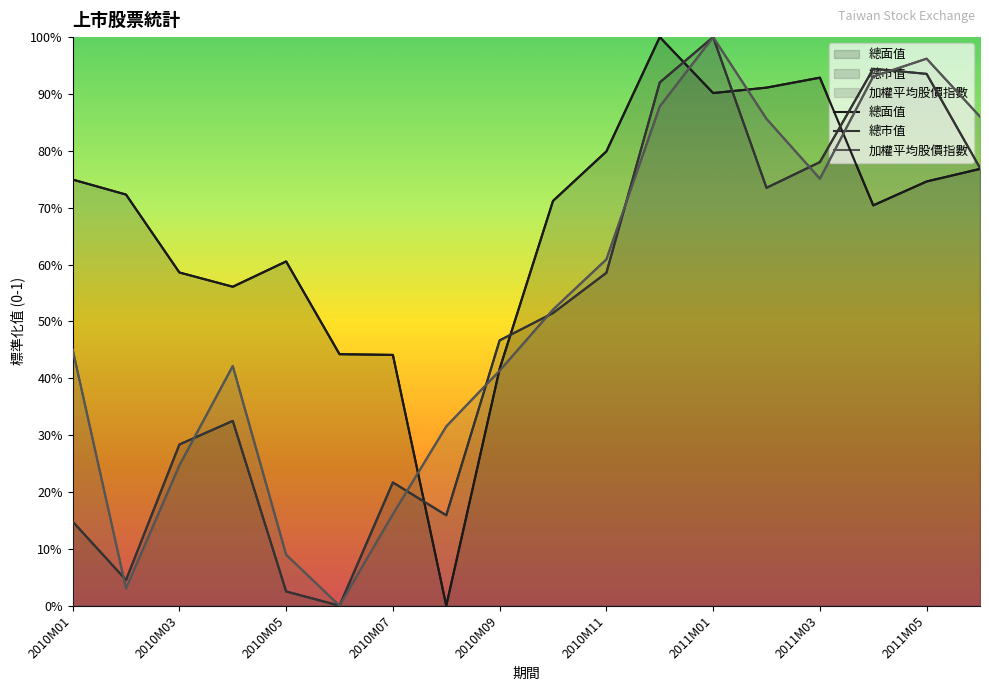

What is the difference between the maximum and minimum values in the 總面值 series?

1.0